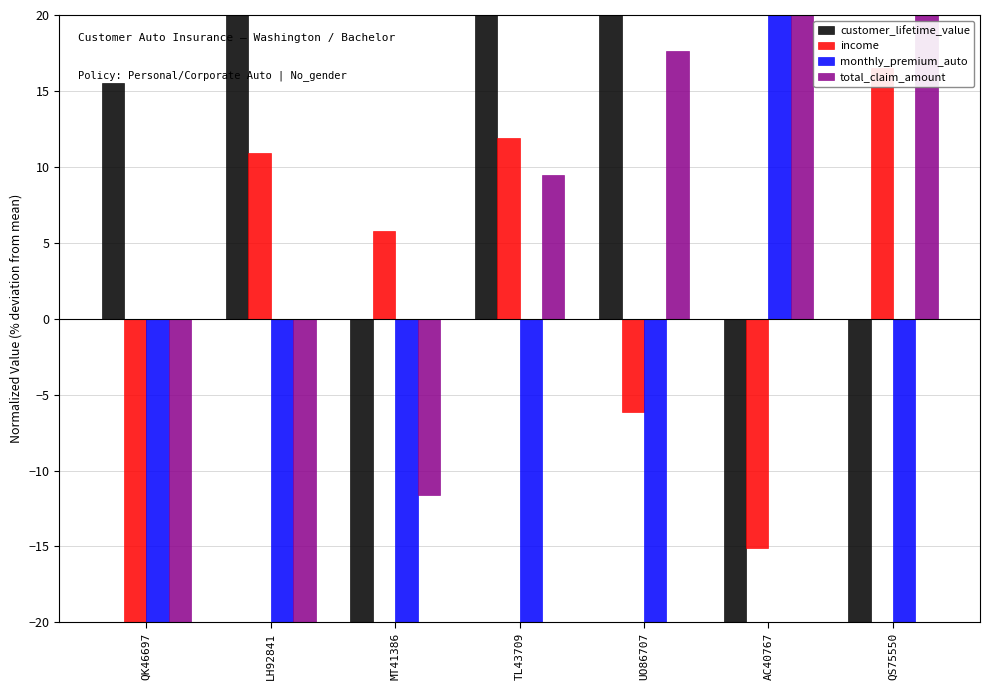

Is the value of customer_lifetime_value at UO86707 greater than the value of income at QK46697?

Yes